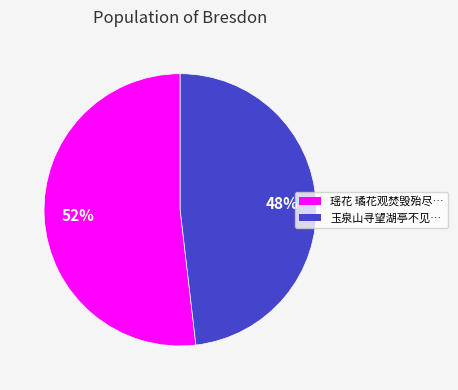

To the nearest percent, what is the average slice percentage?

50%